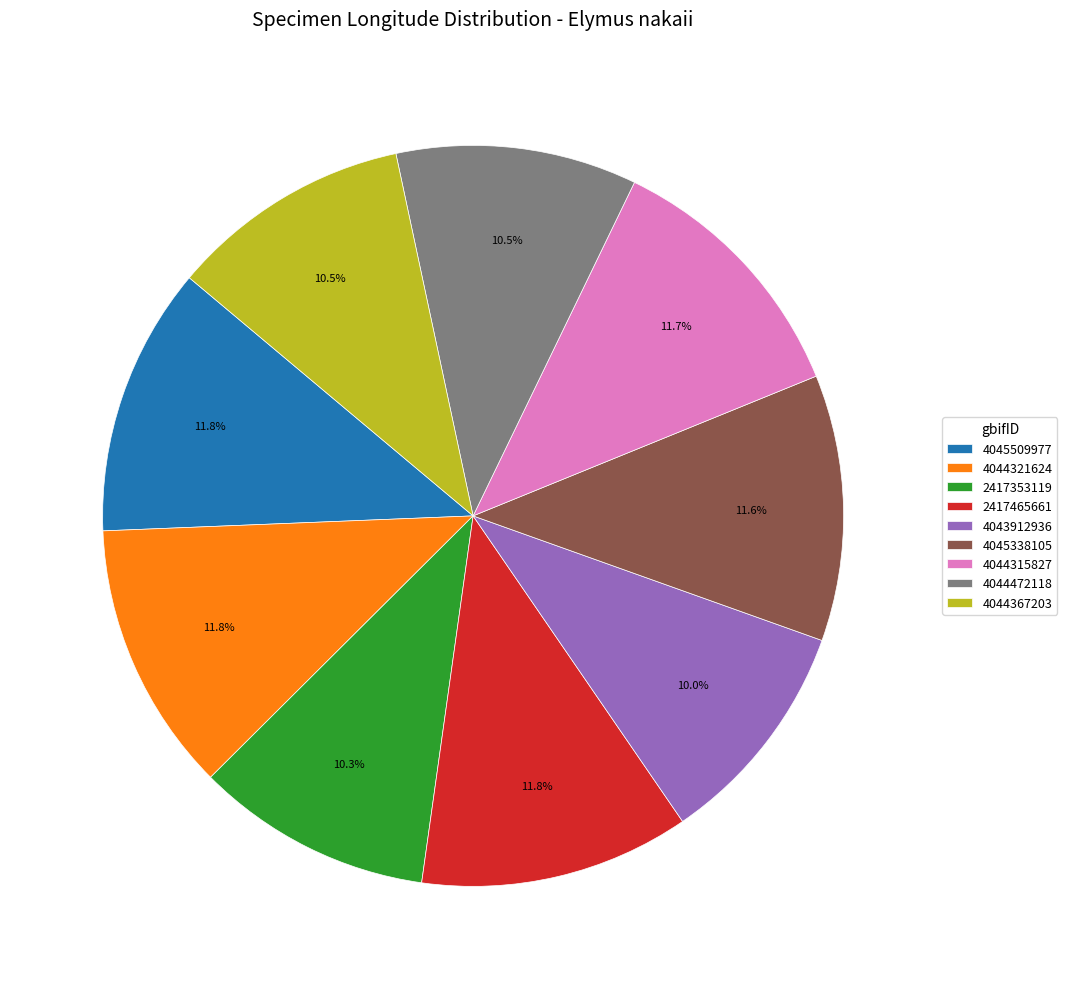

Is there any slice that represents more than half of the pie?

No